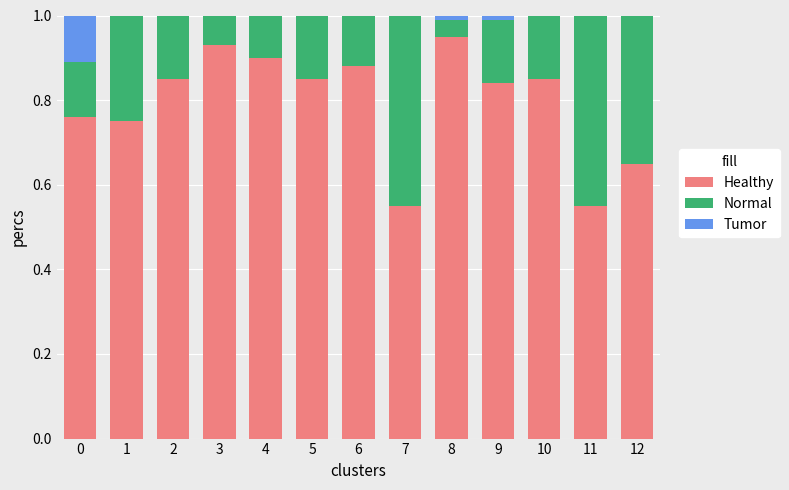

What is the total value across all series at 10?

1.0